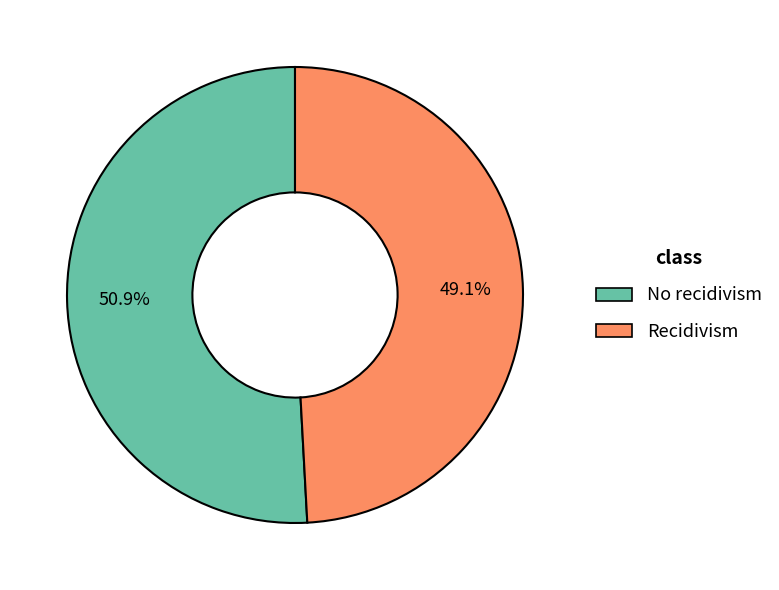

True or false: Recidivism accounts for 37% of the total.

False